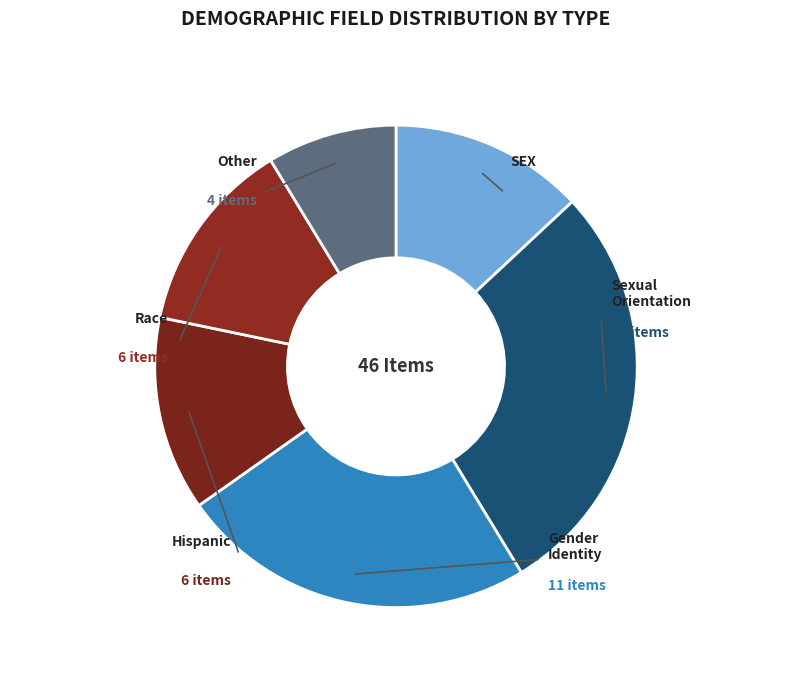

Which category has the smallest portion of the pie?

Other